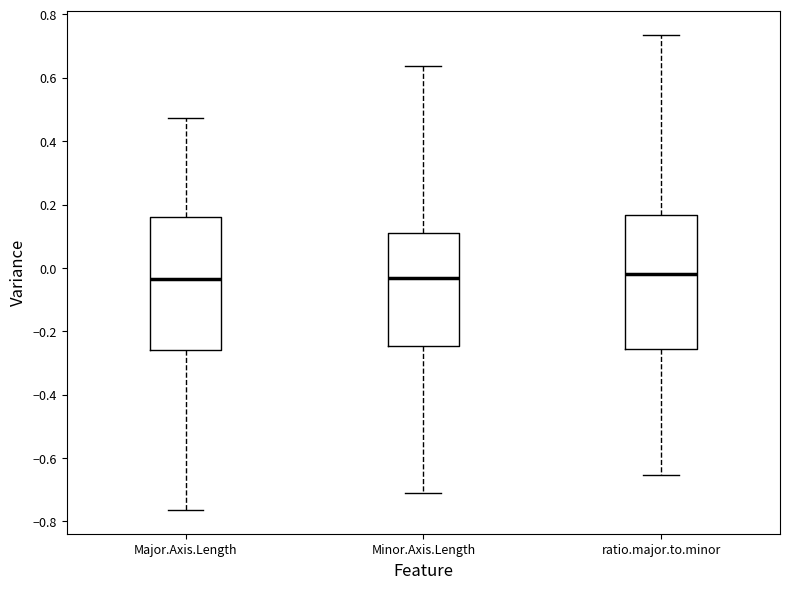

Where is the upper edge of the box for ratio.major.to.minor on the y-axis? The values are not printed on the chart, so give them approximately, as read against the axis.

0.16